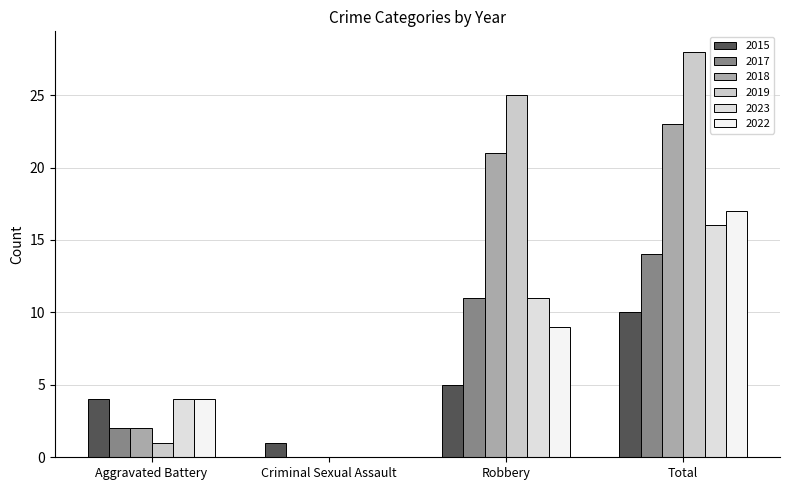

Reading left to right, transcribe all the data shown in this chart.

2015: 4	1	5	10
2017: 2	0	11	14
2018: 2	0	21	23
2019: 1	0	25	28
2023: 4	0	11	16
2022: 4	0	9	17